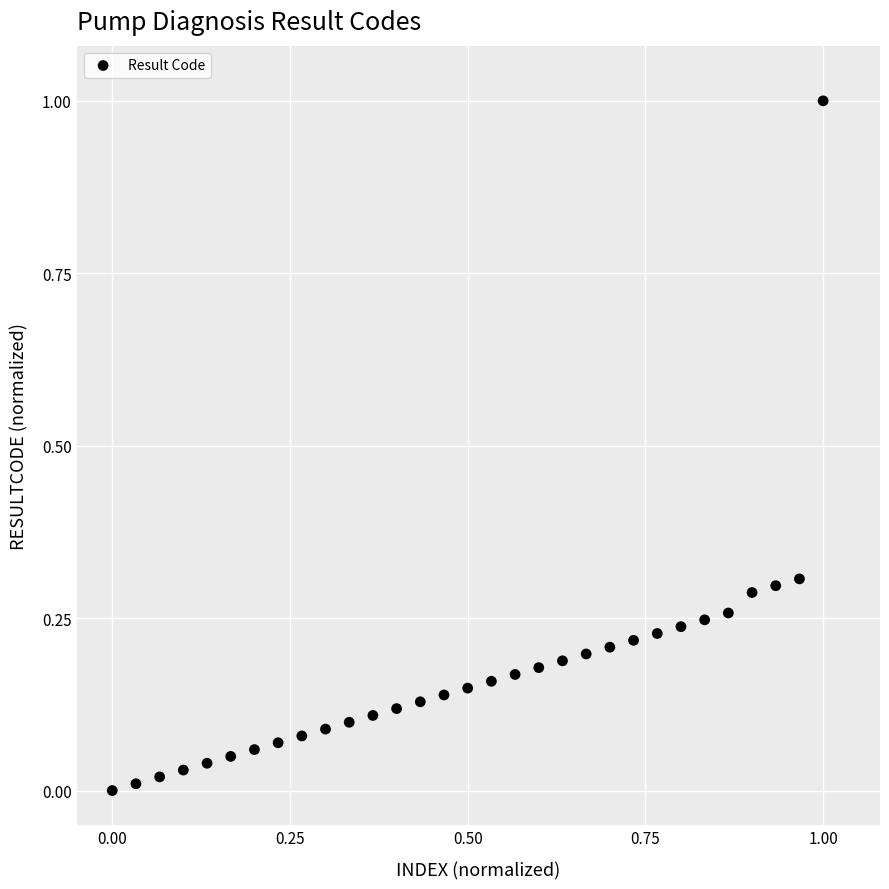

What is the range of Y values (max minus min)?

1.0